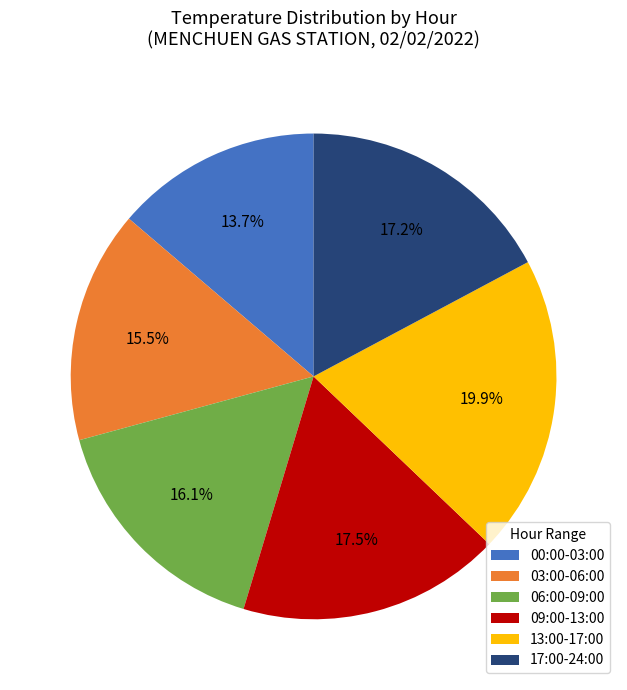

Is the sum of 03:00-06:00 and 17:00-24:00 greater than half?

No